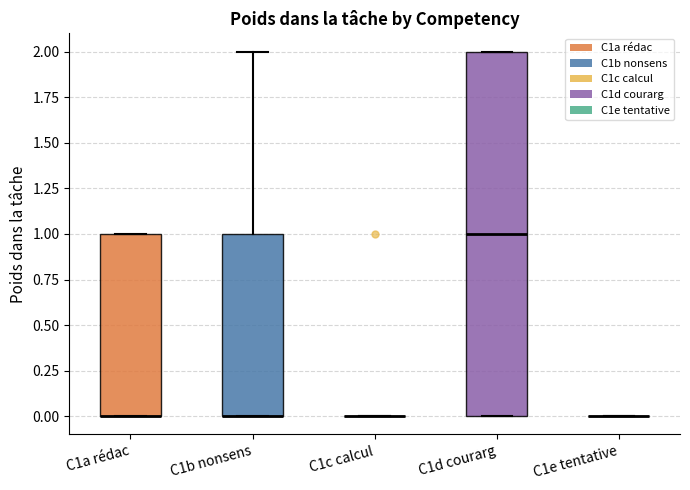

Reading left to right, transcribe this box plot: for each box, give where its median line is, the range the box spans, and where its two whiskers end, as read against the y-axis. The values are not printed on the chart, so give them approximately, as read against the axis.

C1a rédac: median 0 (drawn on the box's lower edge), box 0 to 1, whiskers 0 to 1
C1b nonsens: median 0 (drawn on the box's lower edge), box 0 to 1, whiskers 0 to 2
C1c calcul: box collapsed to a line at 0, whiskers 0 to 0
C1d courarg: median 1, box 0 to 2, whiskers 0 to 2
C1e tentative: box collapsed to a line at 0, whiskers 0 to 0